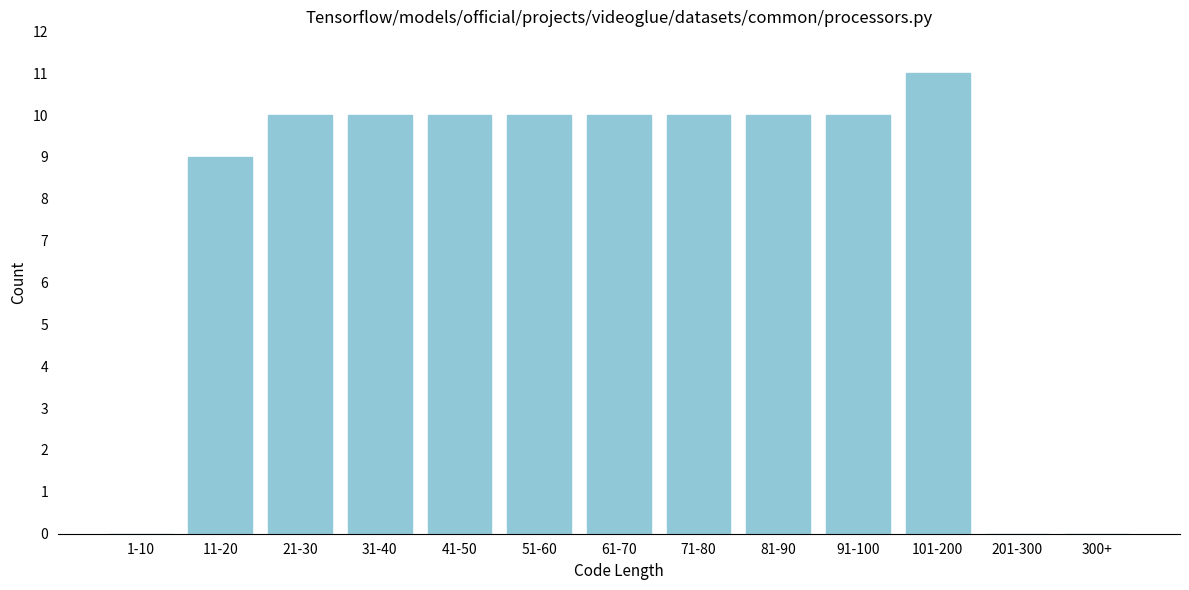

Reading right to left, list all the values displayed in this chart.

300+=0	201-300=0	101-200=11	91-100=10	81-90=10	71-80=10	61-70=10	51-60=10	41-50=10	31-40=10	21-30=10	11-20=9	1-10=0